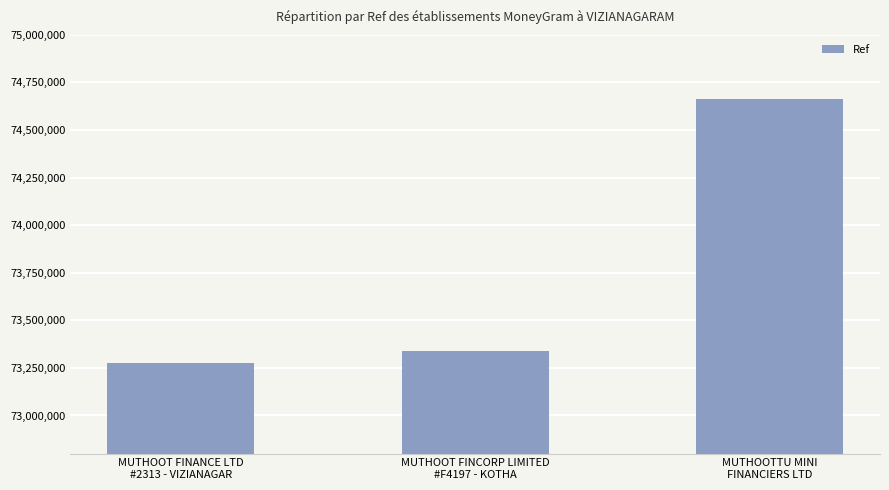

Reading left to right, extract all data points from this chart.

MUTHOOT FINANCE LTD
#2313 - VIZIANAGAR=73273411	MUTHOOT FINCORP LIMITED
#F4197 - KOTHA=73337742	MUTHOOTTU MINI
FINANCIERS LTD=74660544